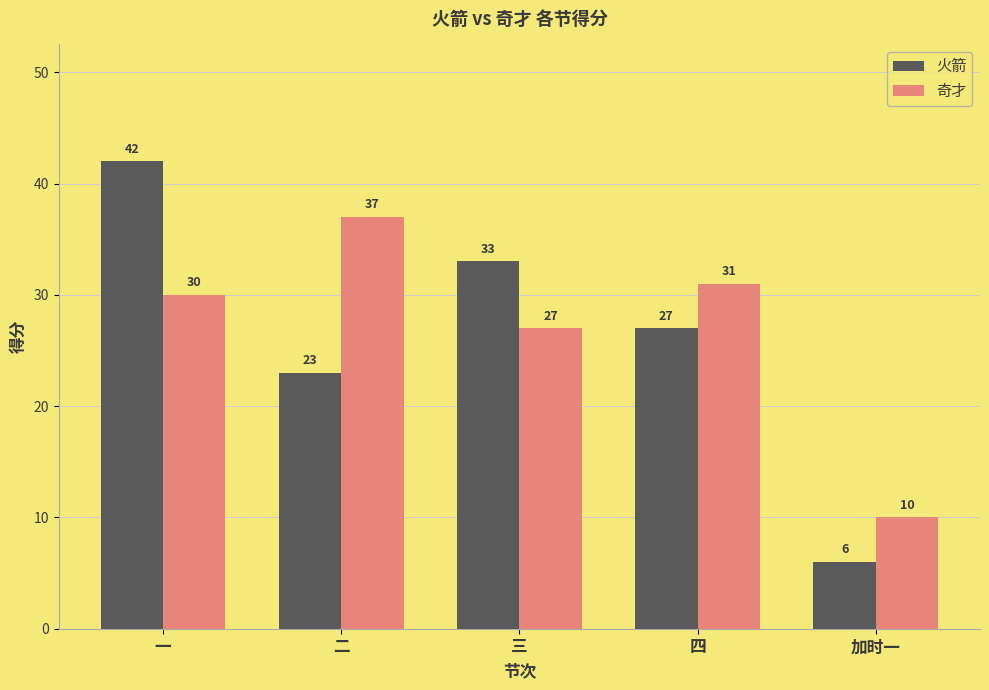

The 火箭 series shows 2 at 加时一. True or false?

False